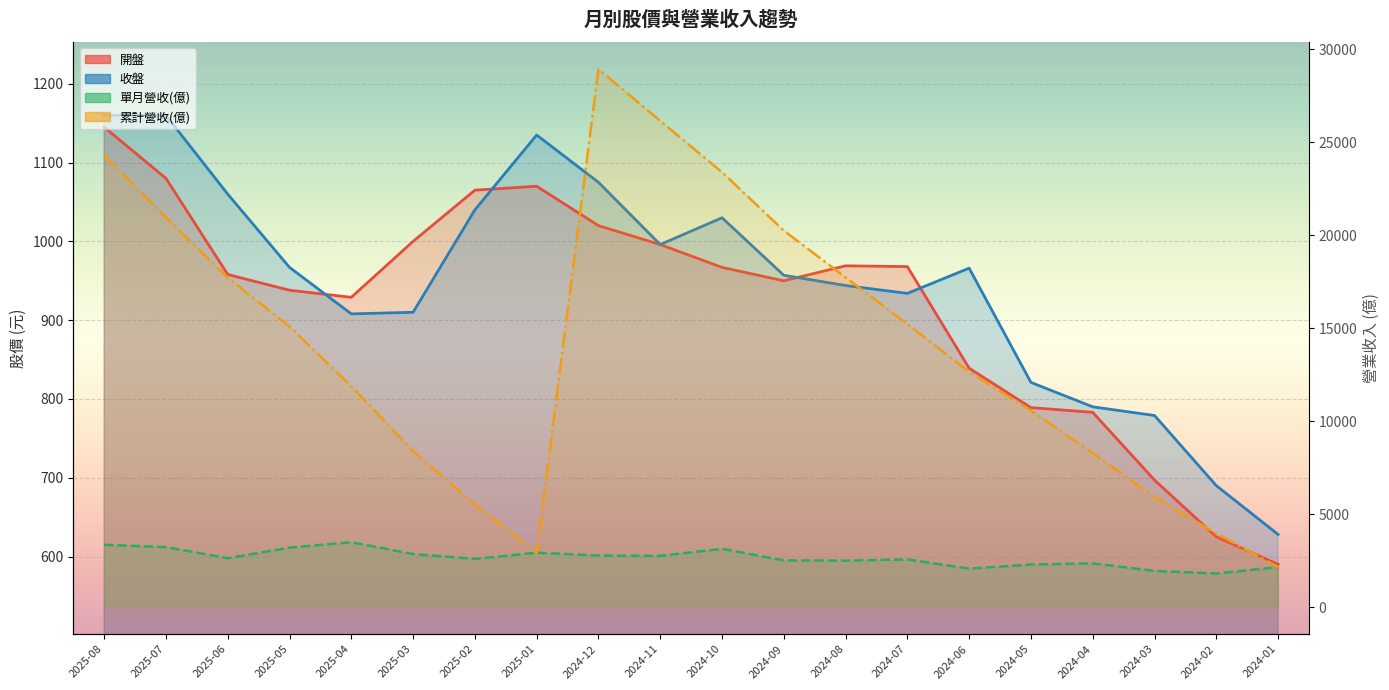

Is the value of 開盤 at 2024-11 greater than the value of 收盤 at 2025-02?

No